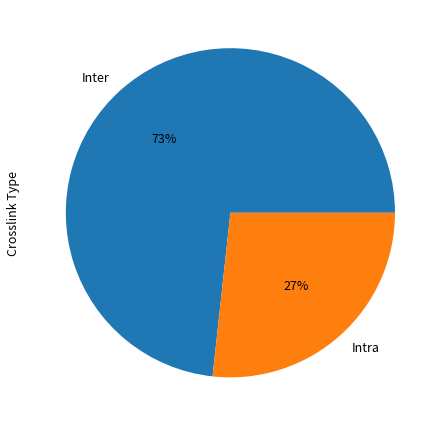

Does any single category account for the majority?

Yes